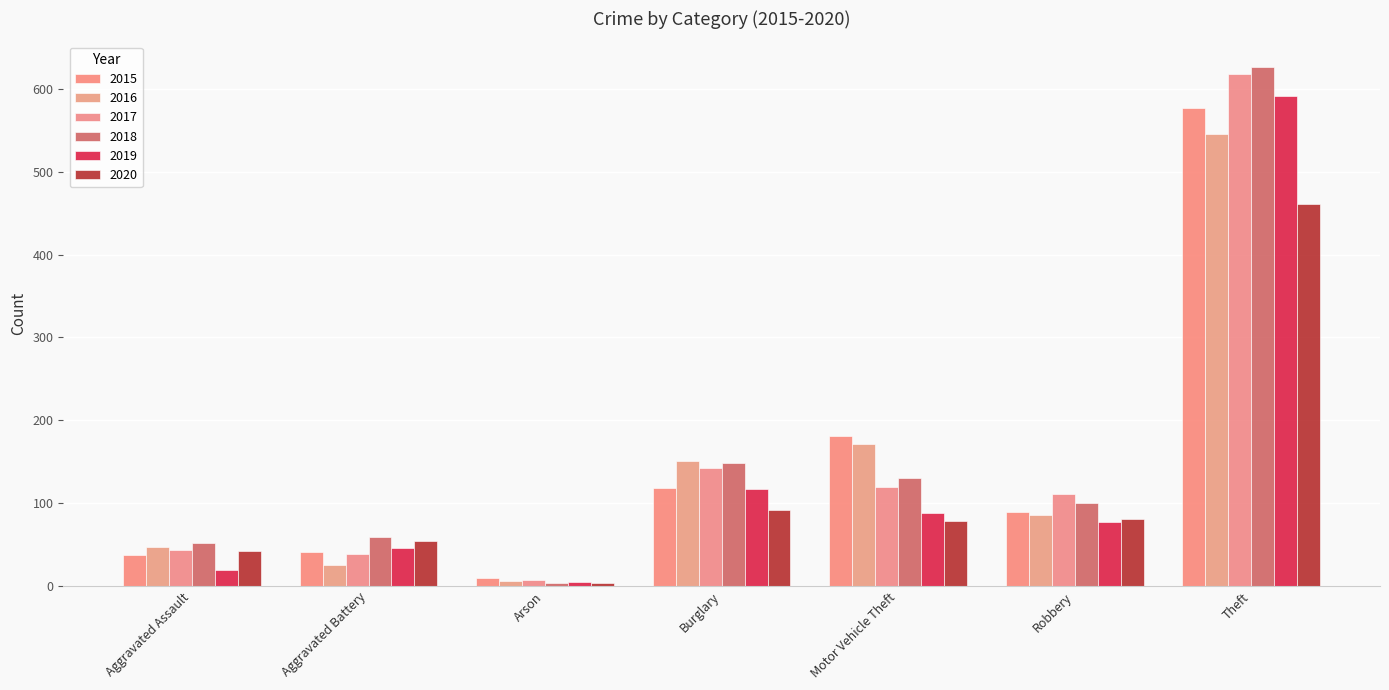

At which category is the sum across all series the highest?

Theft